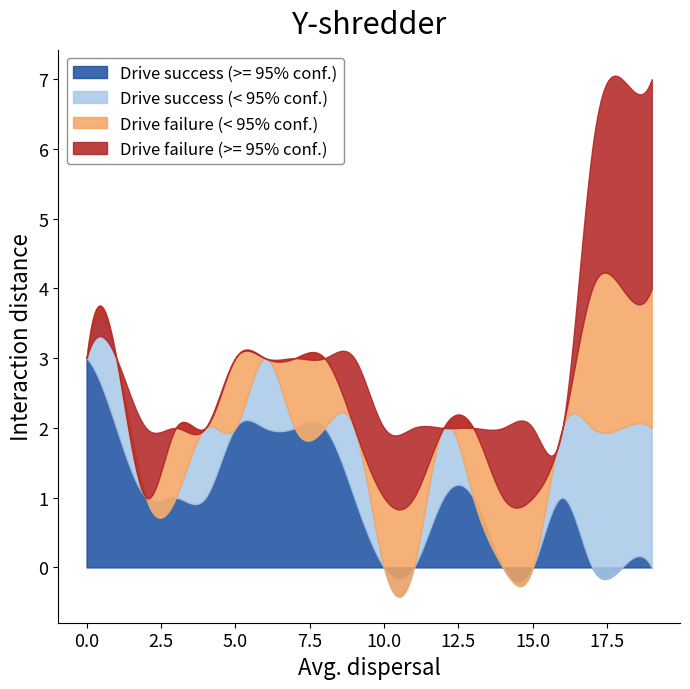

Which category has the highest value in the Drive success (< 95% conf.) series?

17